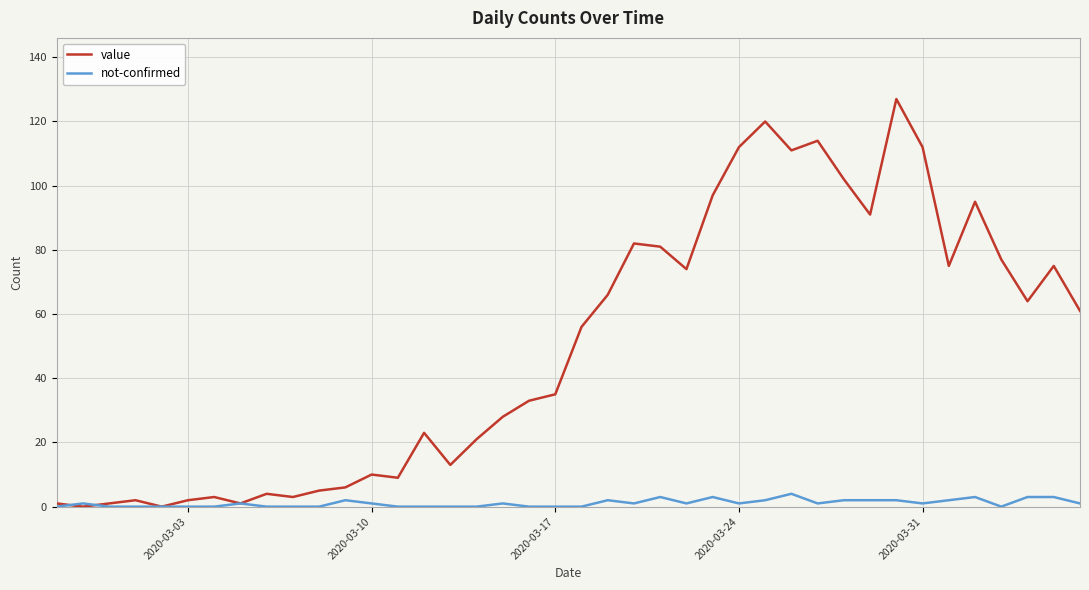

What is the maximum value shown in the chart?

127